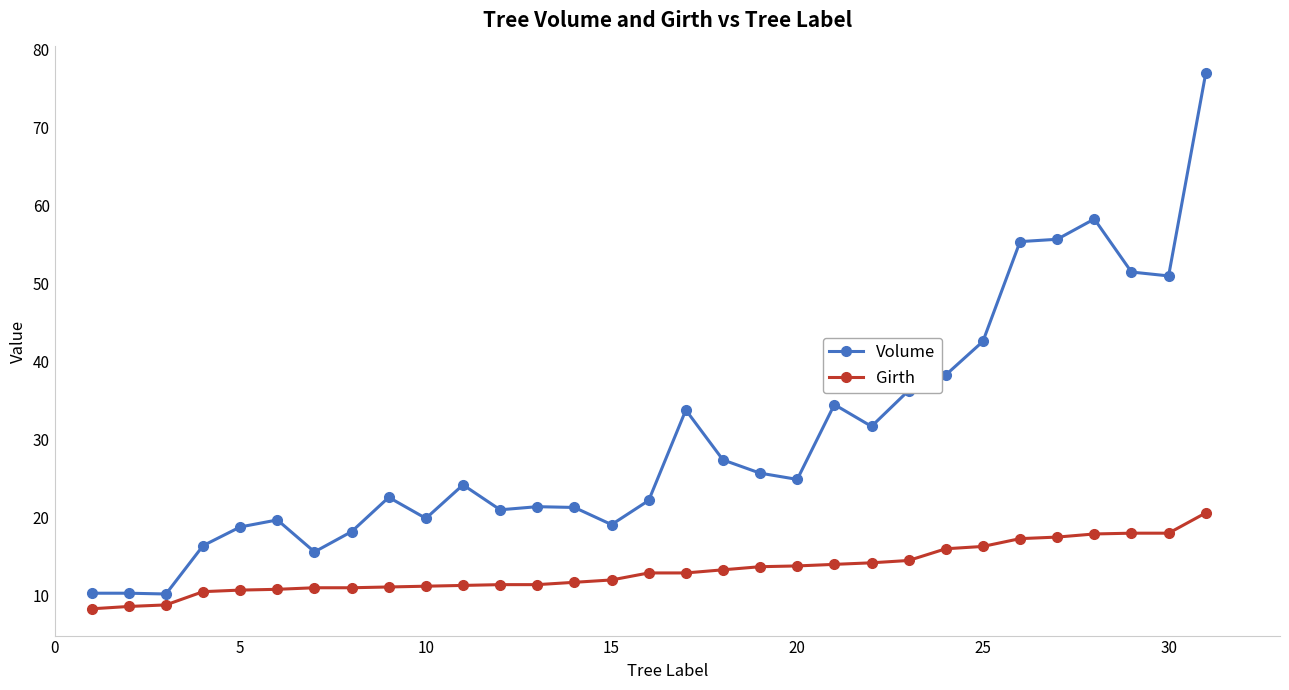

How many distinct data groups are displayed?

2